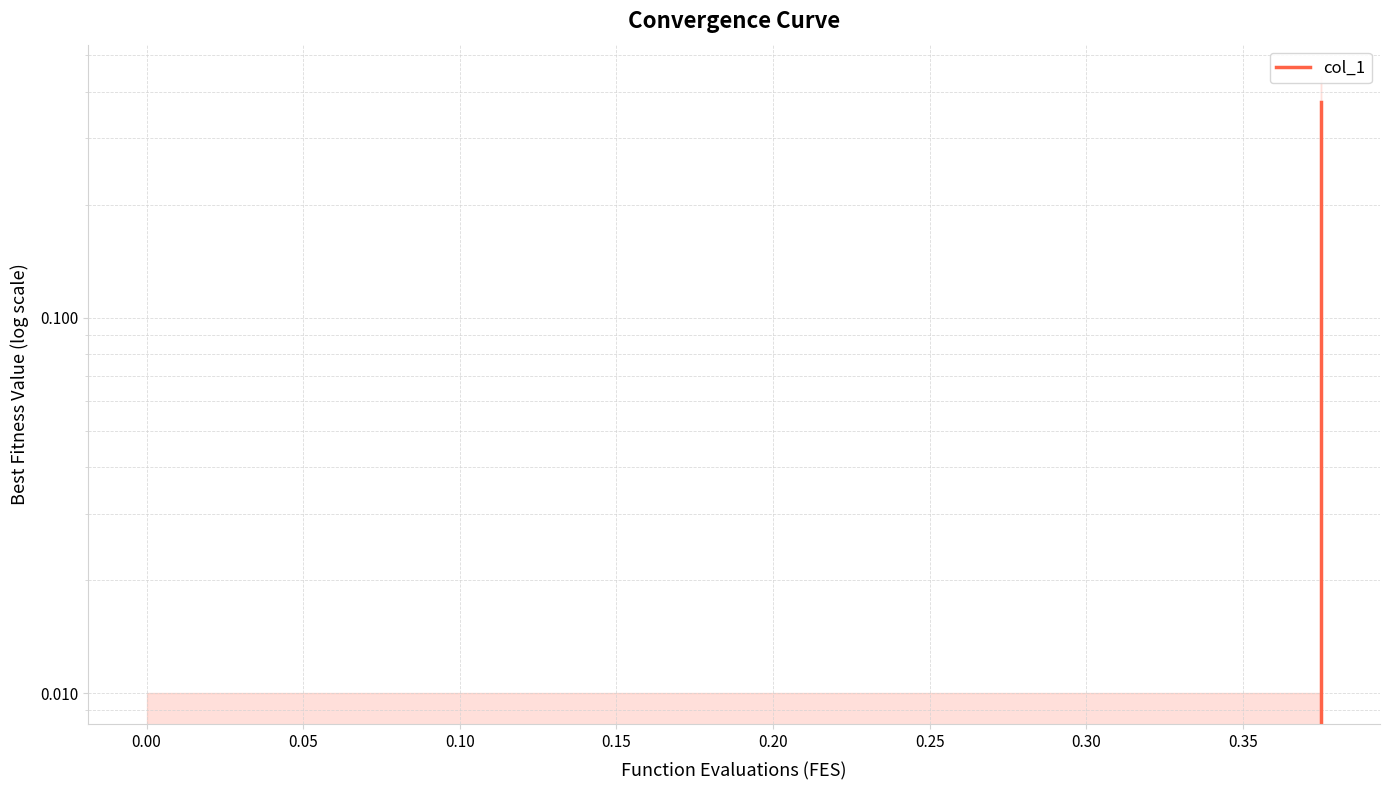

Reading left to right, what are all the values shown in this chart?

0.4	0.0	0.0